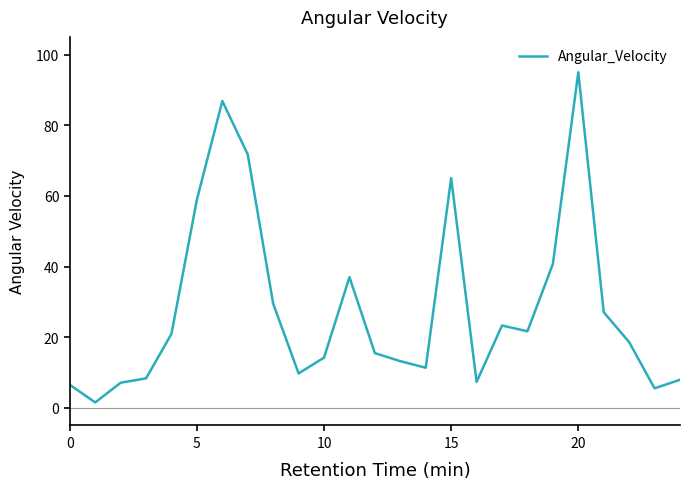

What is the maximum value shown in the chart?

95.0